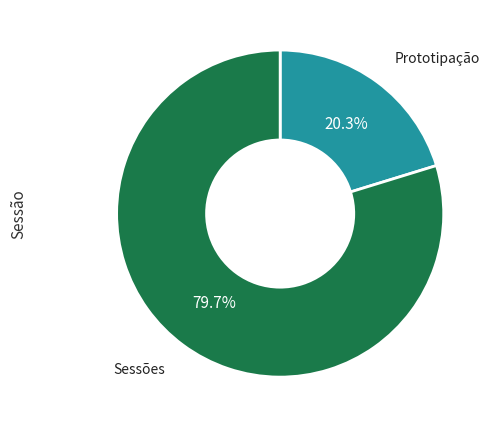

Count the number of slices in the pie.

2